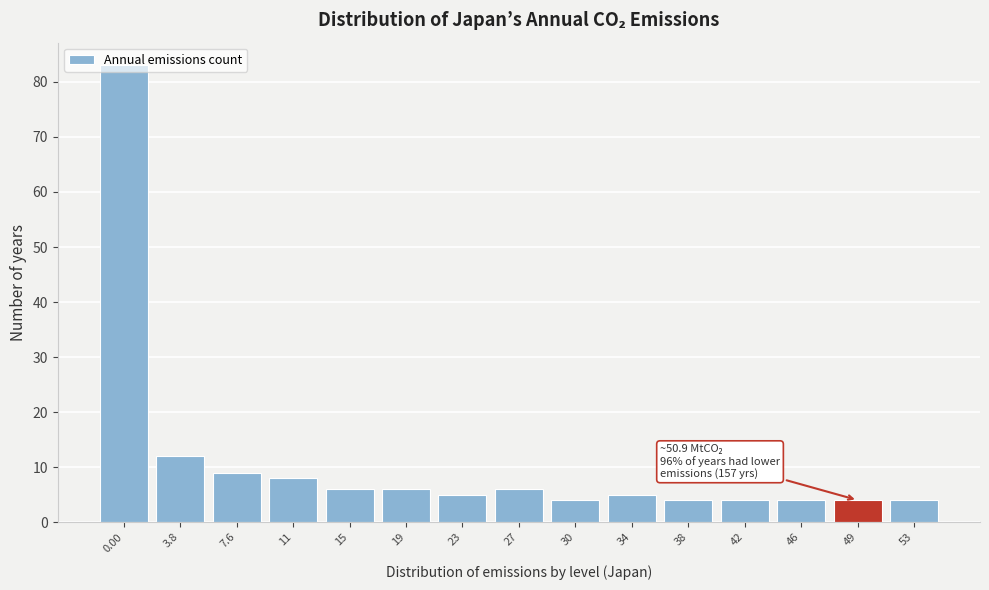

What is the maximum value shown in the chart?

83